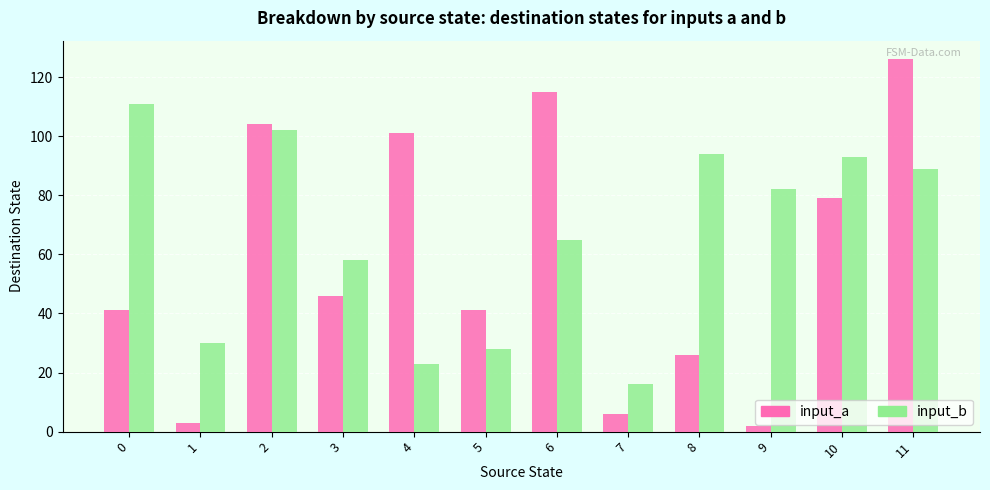

Where does the input_a series first go above 46?

2